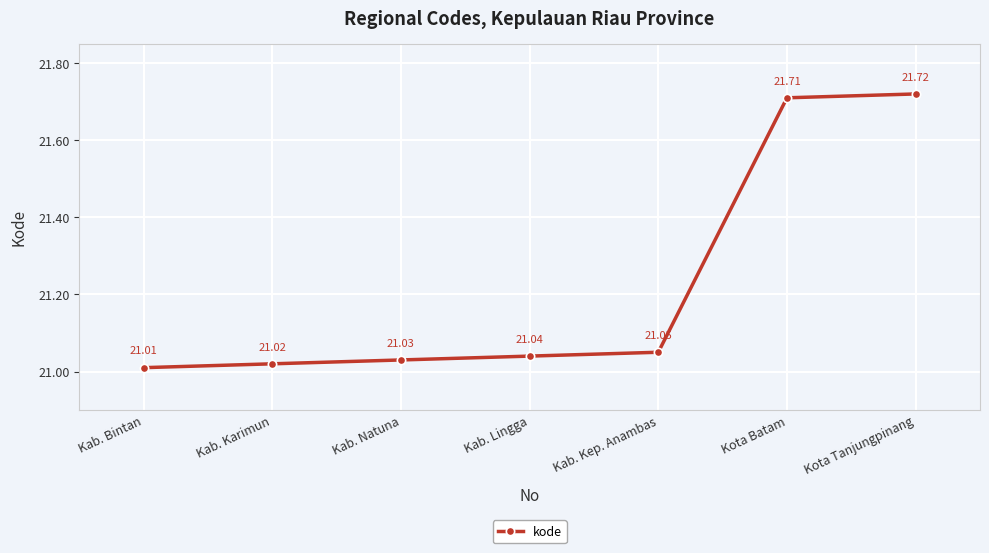

The chart shows a value of 8.0 at Kab. Natuna. True or false?

False